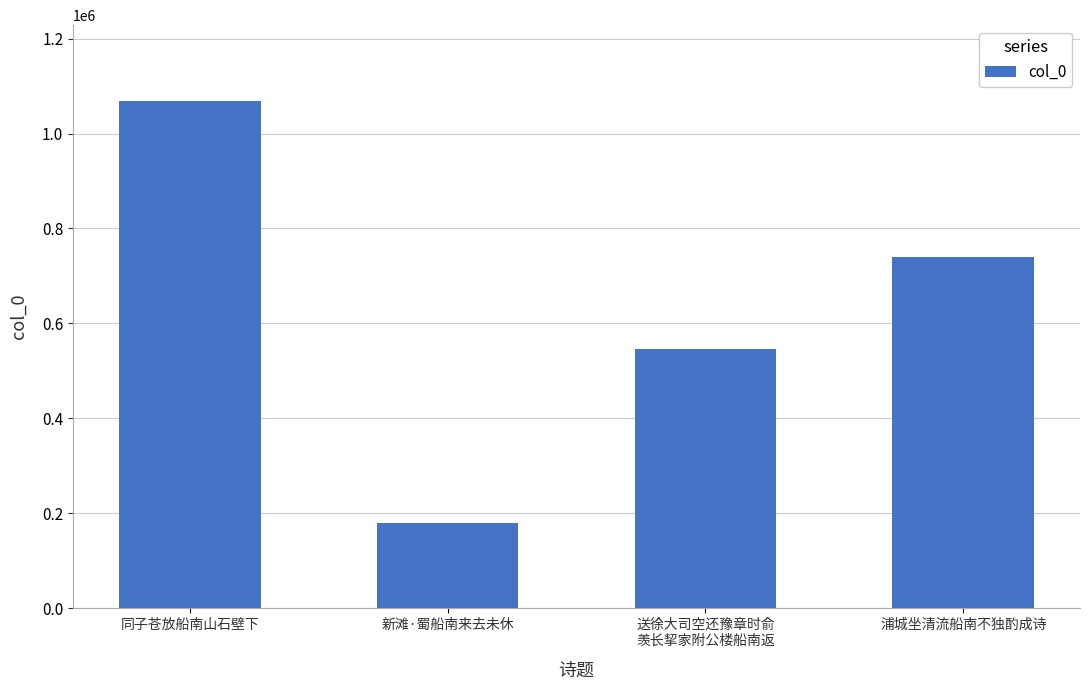

Which category has the lowest value across all series?

新滩·蜀船南来去未休